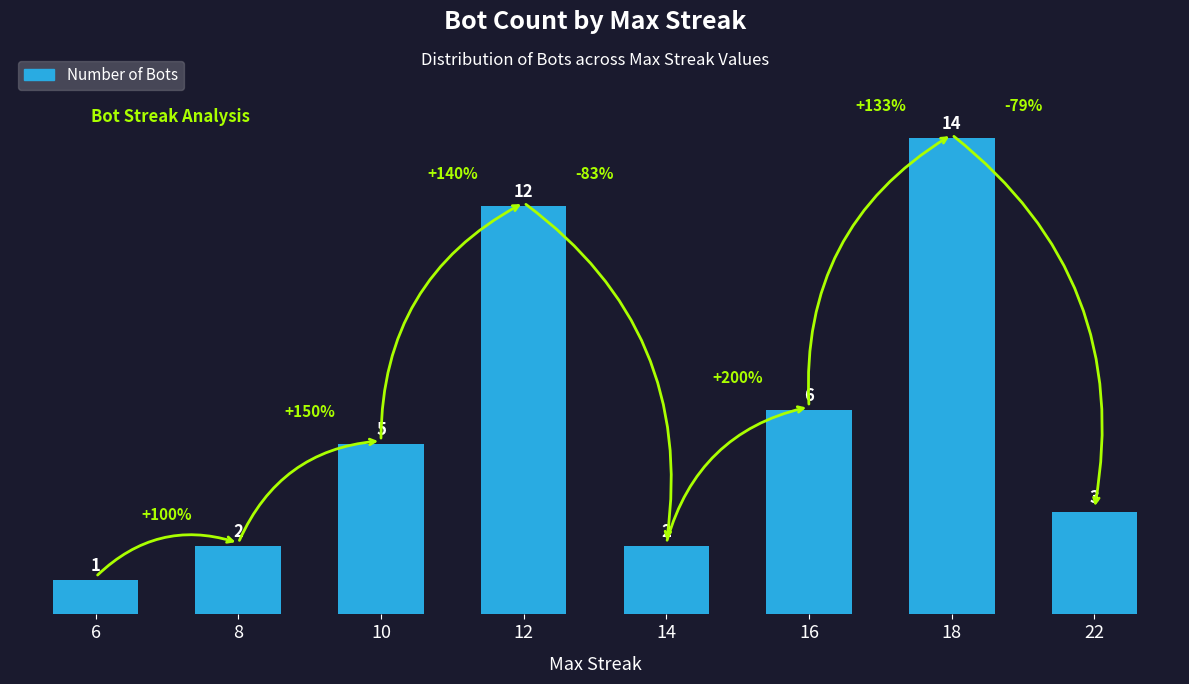

The chart shows a value of 0 at 6. True or false?

False